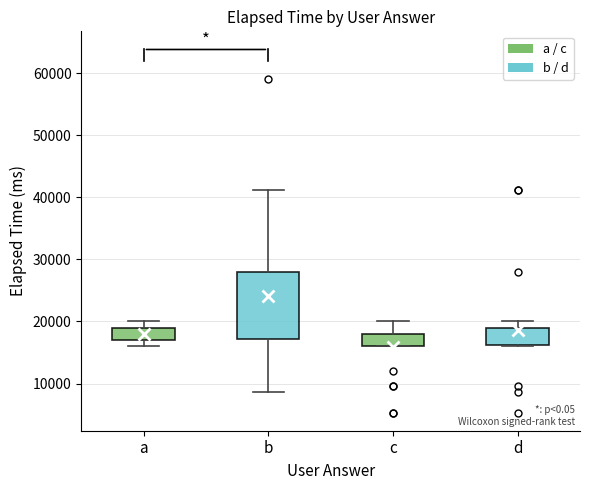

Reading left to right, read every box against the y-axis: the position of its median line, the range the box covers, and the ends of its whiskers. The values are not printed on the chart, so give them approximately, as read against the axis.

a: median 18000, box 17000 to 19000, whiskers 16000 to 20000
b: median 19000, box 17000 to 28000, whiskers 9000 to 41000
c: median 17000, box 16000 to 18000, whiskers 16000 to 20000
d: median 18000, box 16000 to 19000, whiskers 16000 to 20000